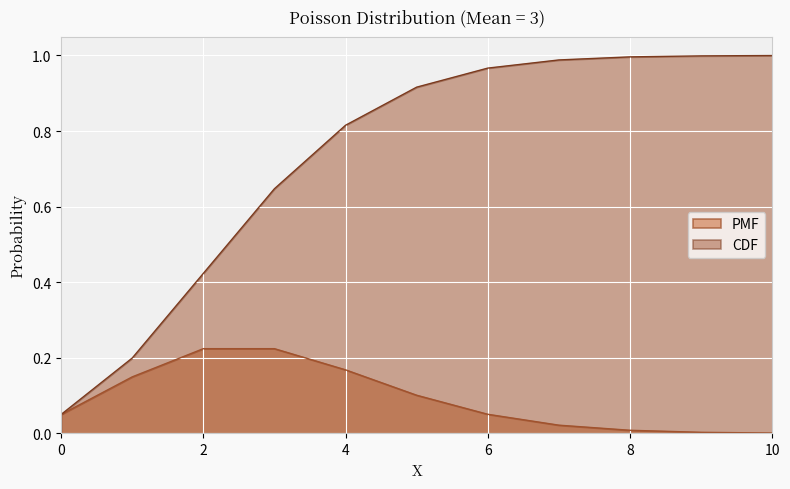

What is the average value of the PMF series?

0.1